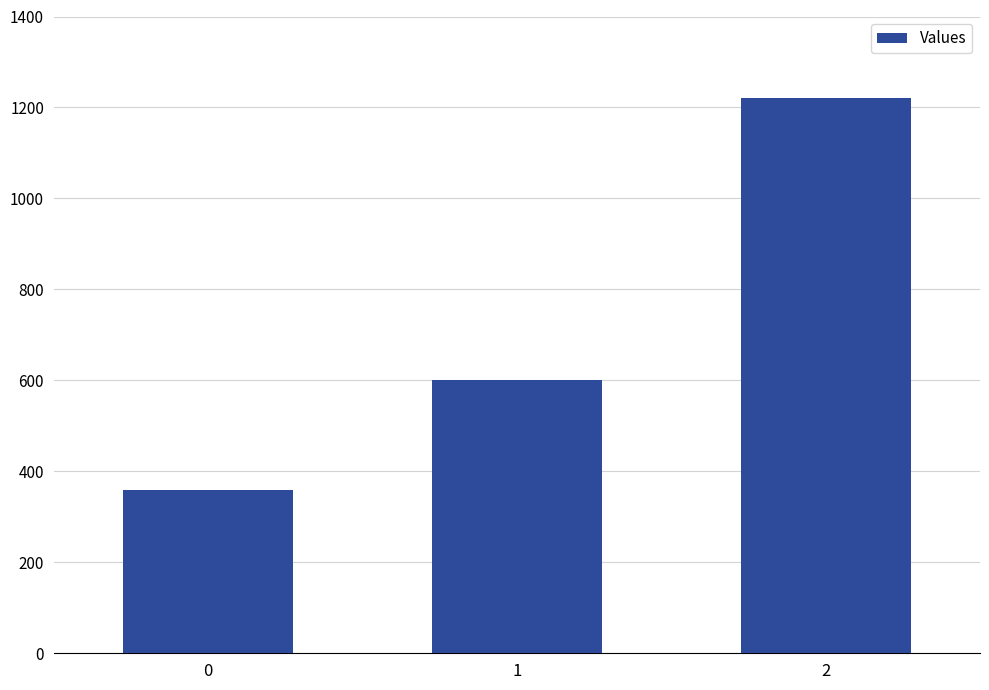

Which category has the highest value across all series?

2